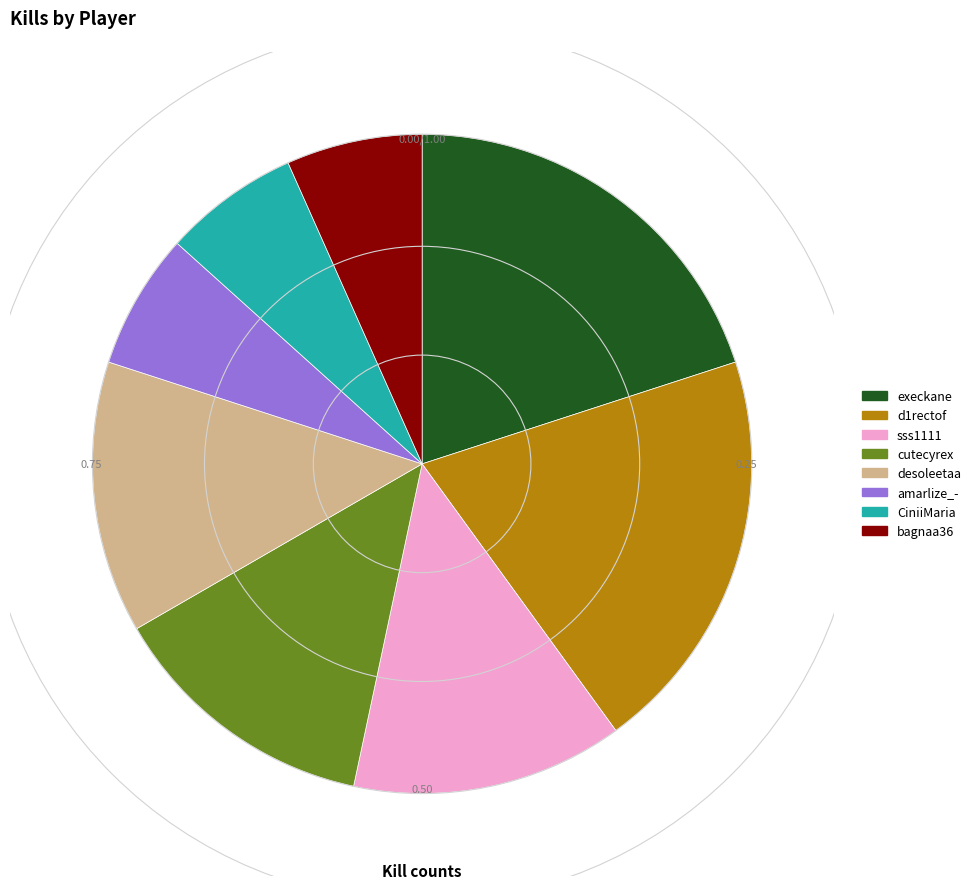

How many segments does this pie chart have?

8